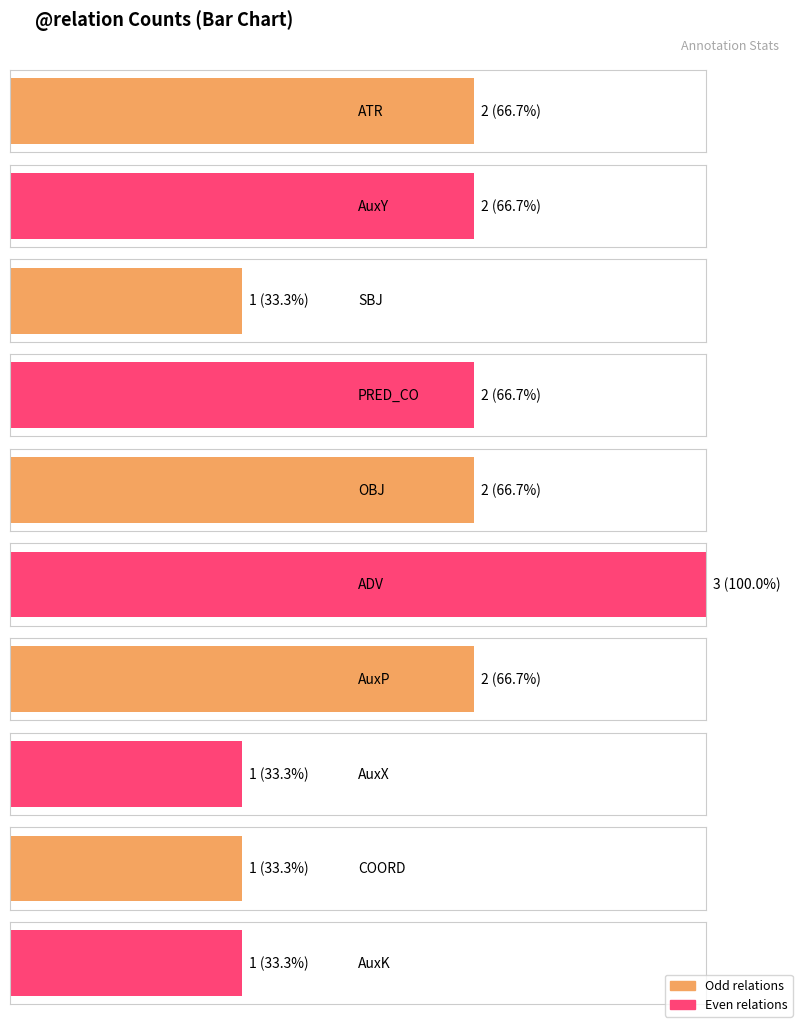

Reading left to right, what are all the values shown in this chart?

ATR=2	AuxY=2	SBJ=1	PRED_CO=2	OBJ=2	ADV=3	AuxP=2	AuxX=1	COORD=1	AuxK=1